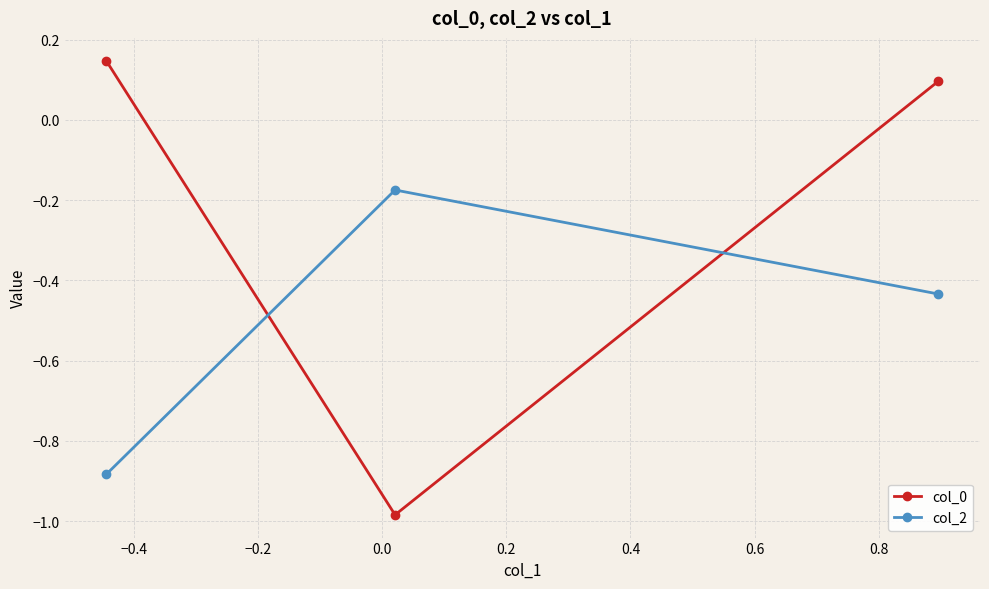

What is the difference between the maximum and minimum values in the col_0 series?

1.1